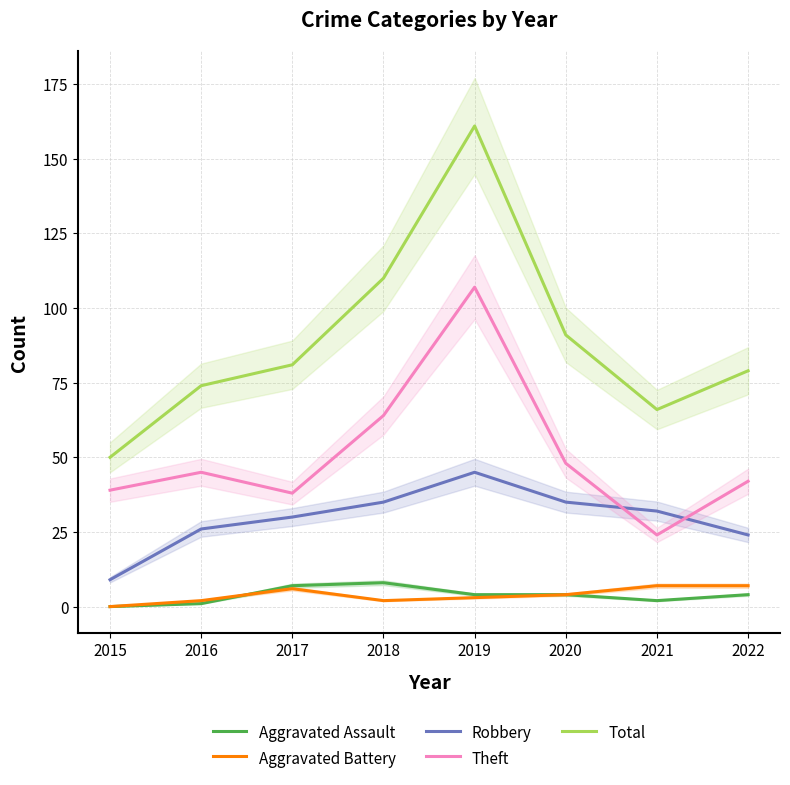

At which label does Aggravated Battery first exceed 4?

2017